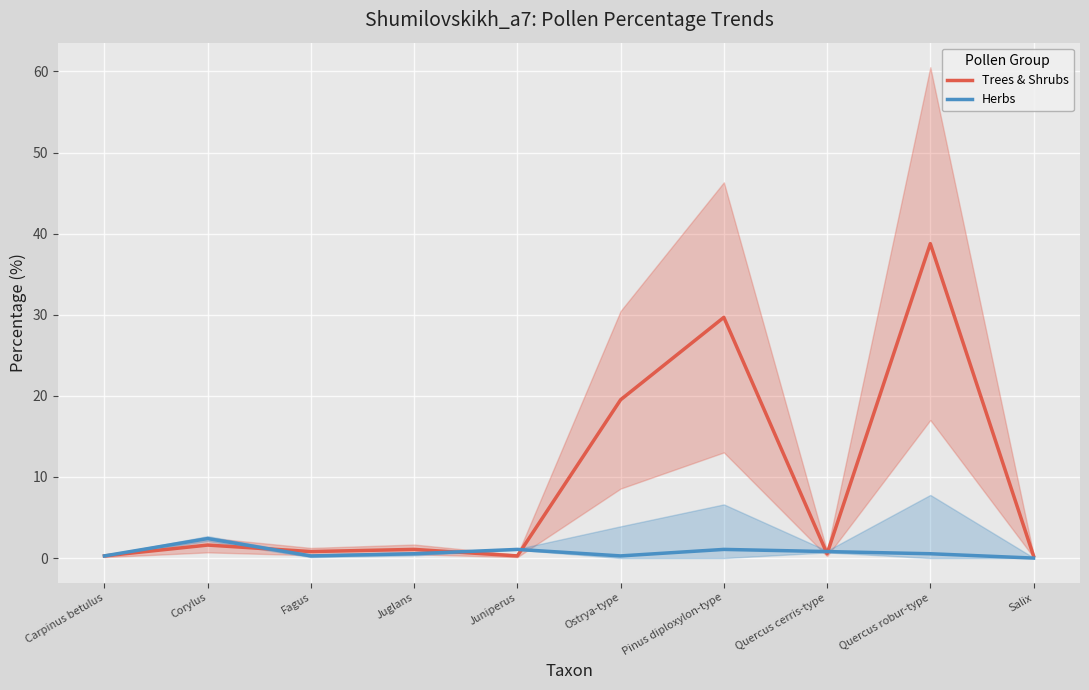

List the series in order of their overall mean, highest first.

Trees & Shrubs, Herbs